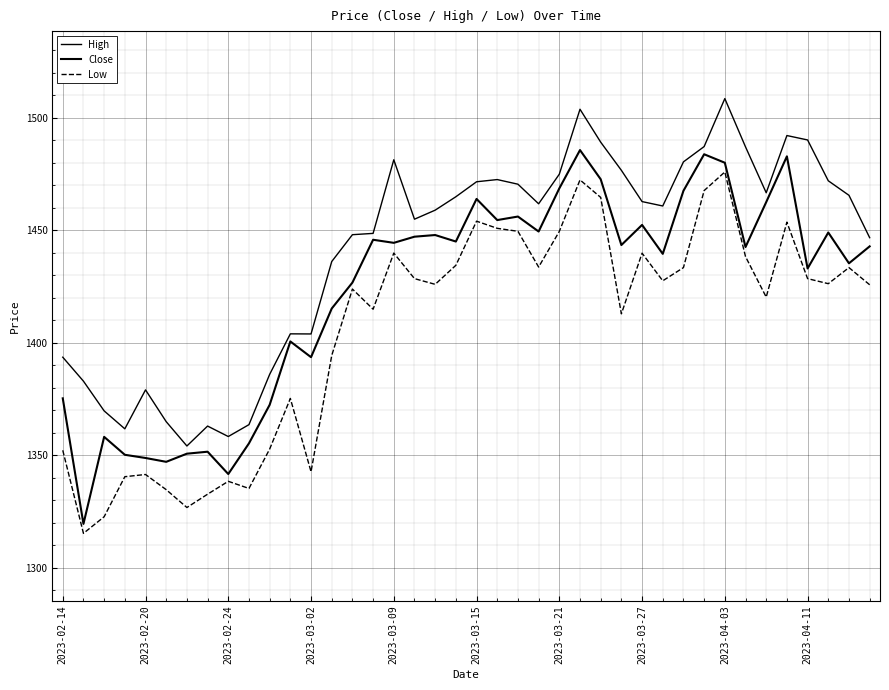

Does the chart have visible grid lines?

Yes